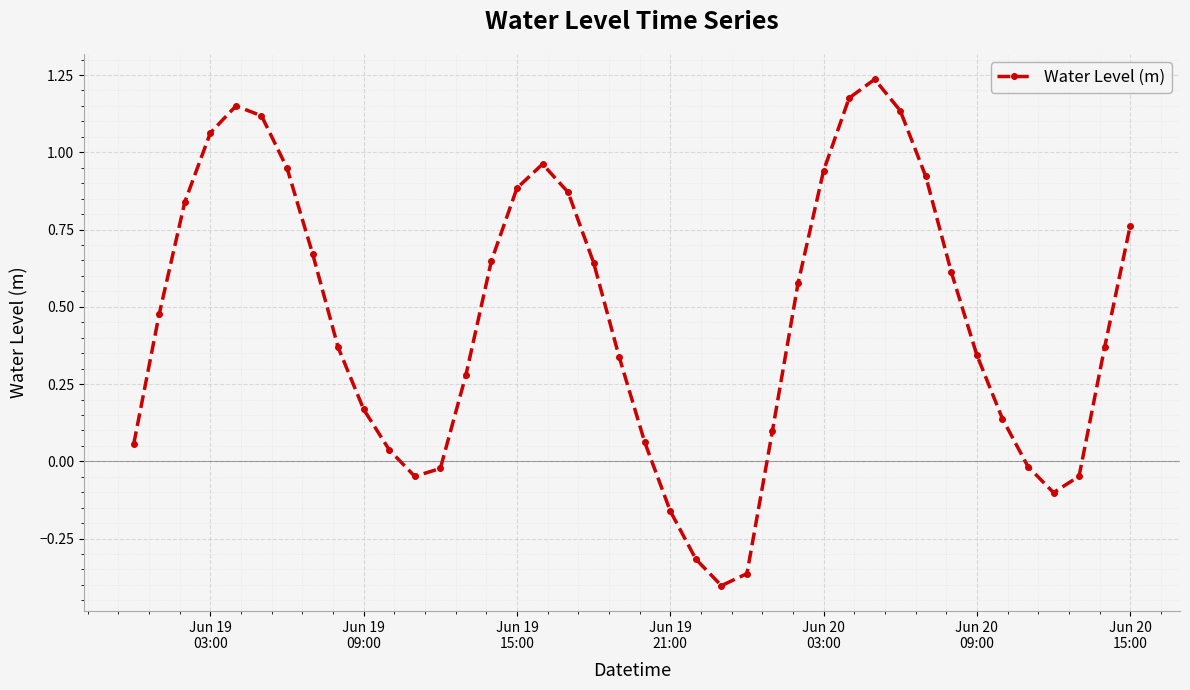

What is the sum of all values?

18.4